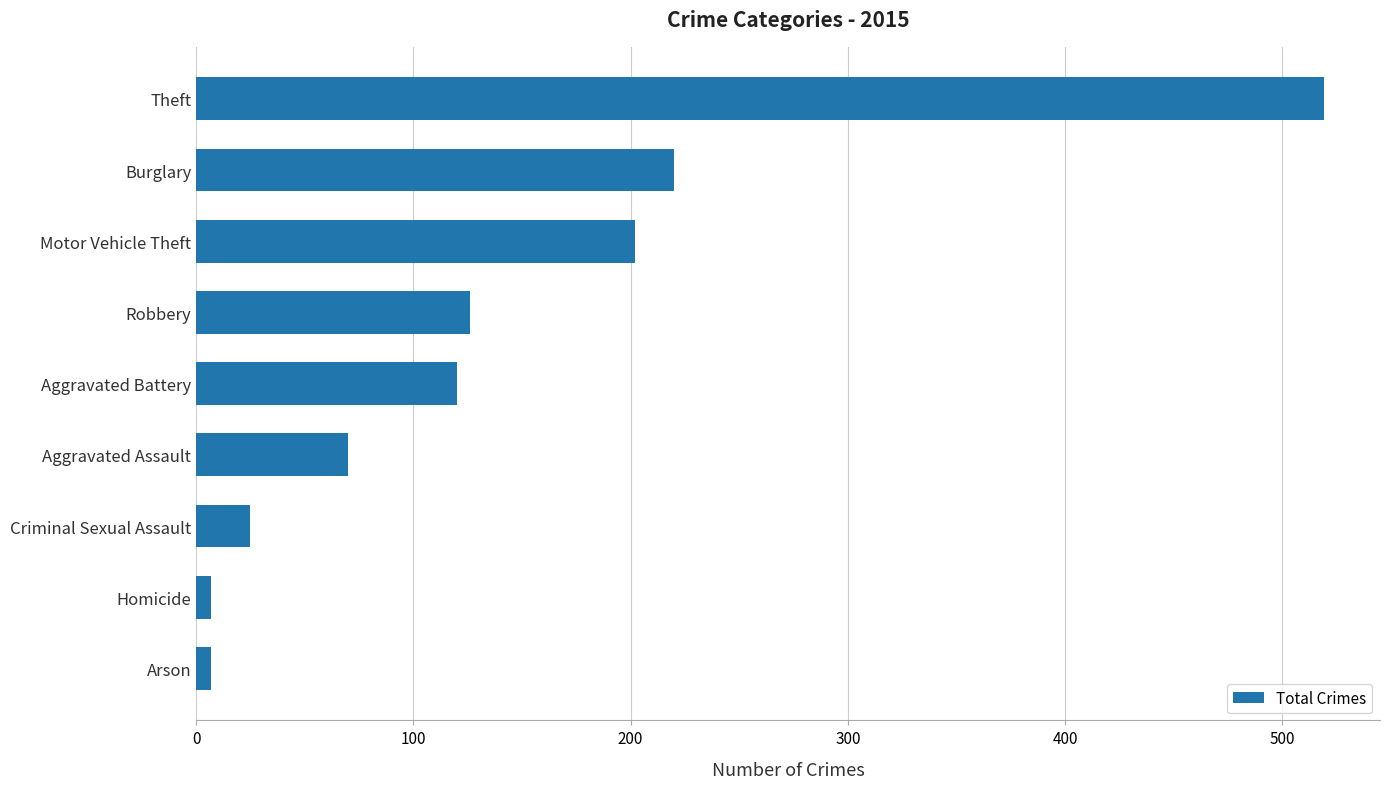

At which category does the chart reach its peak across all series?

Theft